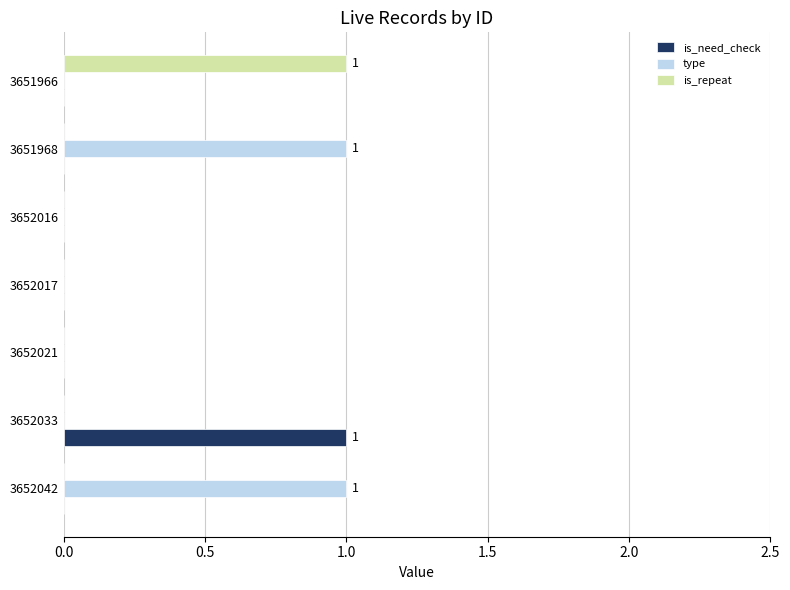

The is_need_check series shows -1 at 3651968. True or false?

False